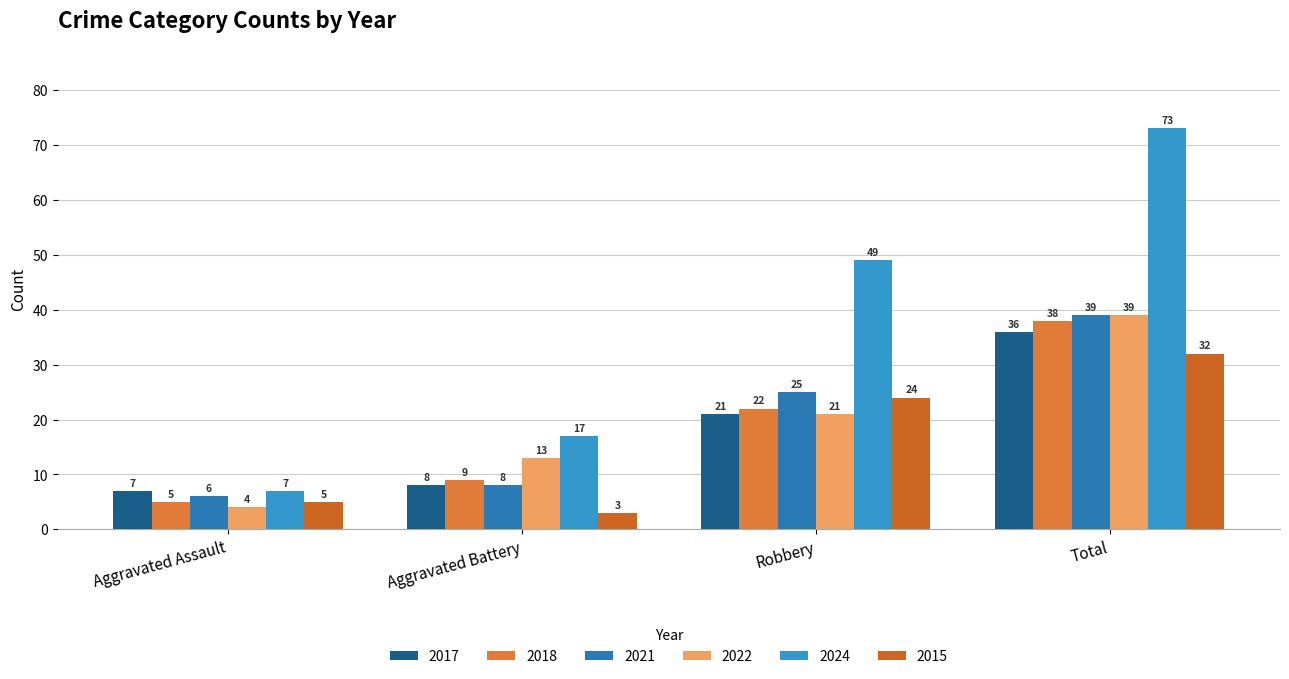

Which category has the lowest value in the 2018 series?

Aggravated Assault